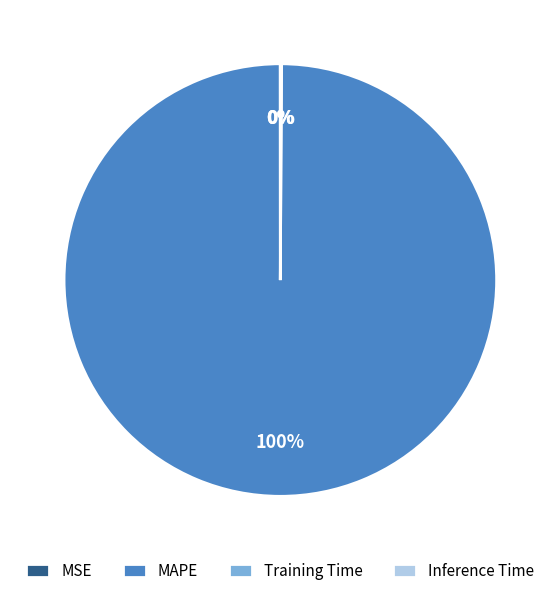

Which slice represents more than half of the pie?

MAPE